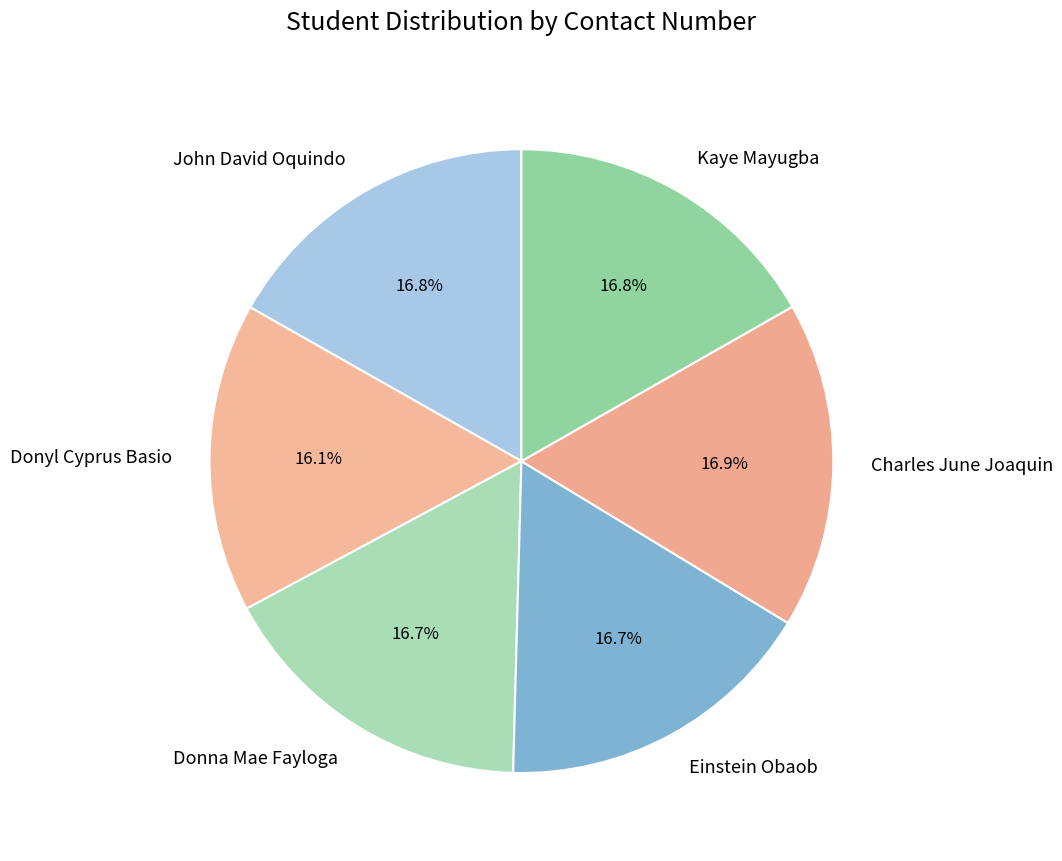

Is there any slice that represents more than half of the pie?

No